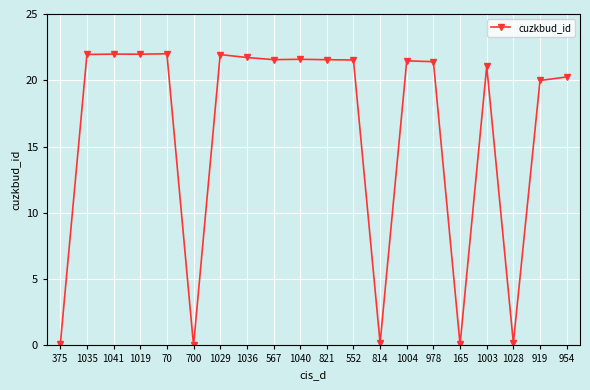

Where is the data nearest to the value 11?

919